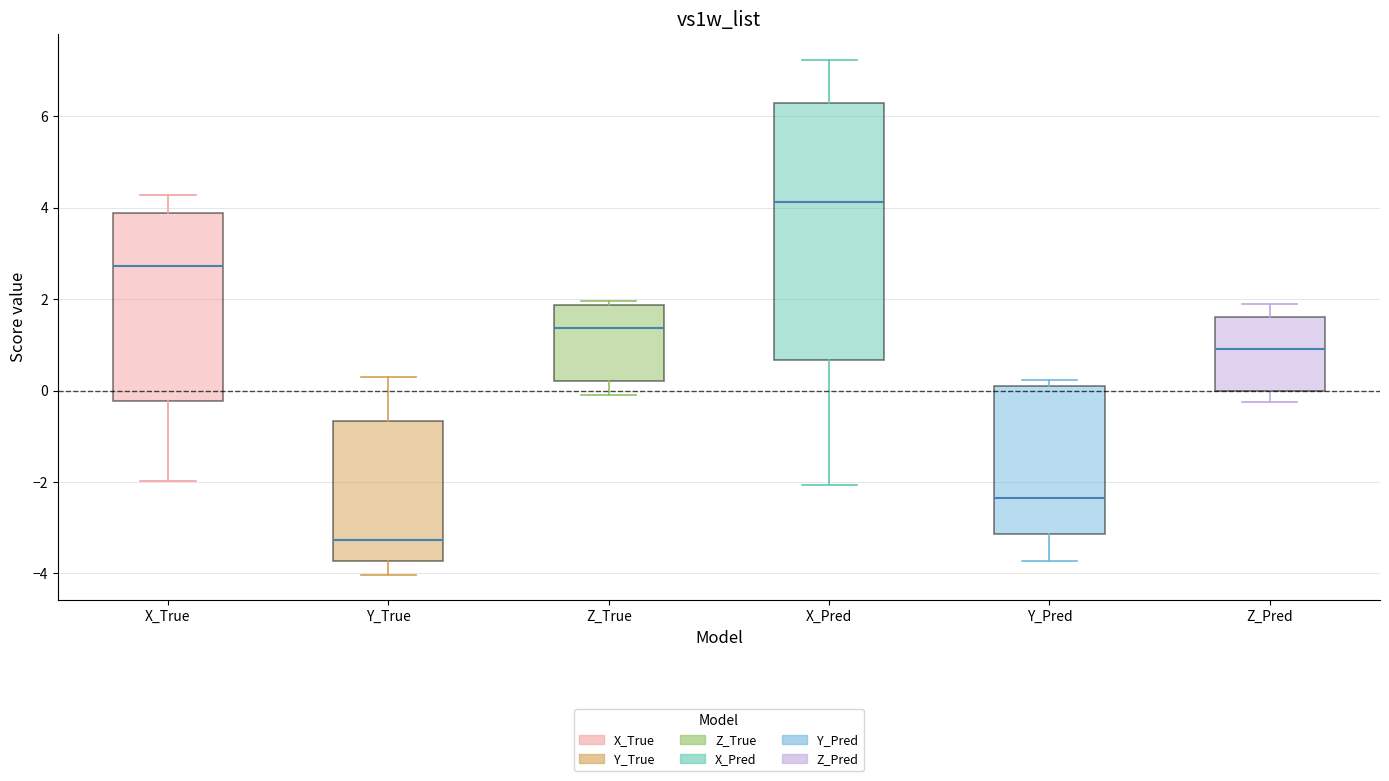

Reading left to right, transcribe this box plot: for each box, give where its median line is, the range the box spans, and where its two whiskers end, as read against the y-axis. The values are not printed on the chart, so give them approximately, as read against the axis.

X_True: median 2.8, box -0.2 to 3.8, whiskers -2.0 to 4.2
Y_True: median -3.2, box -3.8 to -0.6, whiskers -4.0 to 0.4
Z_True: median 1.4, box 0.2 to 1.8, whiskers -0.2 to 2.0
X_Pred: median 4.2, box 0.6 to 6.4, whiskers -2.0 to 7.2
Y_Pred: median -2.4, box -3.2 to 0.2, whiskers -3.8 to 0.2 (just above the box's upper edge)
Z_Pred: median 1.0, box 0.0 to 1.6, whiskers -0.2 to 2.0